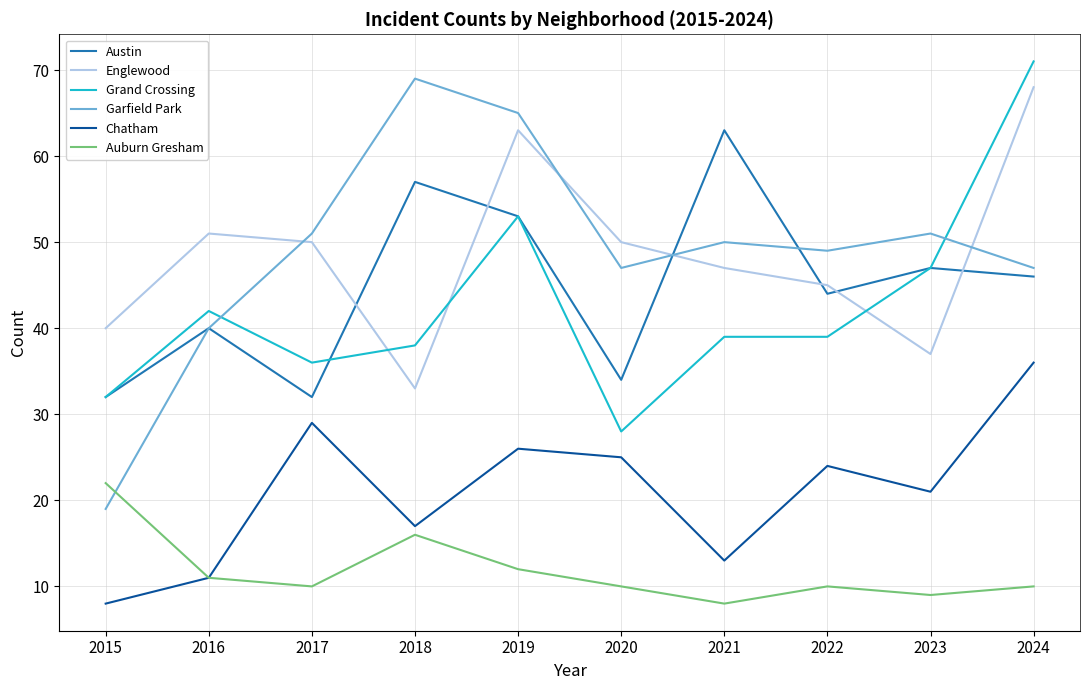

How many lines are shown in the chart?

6